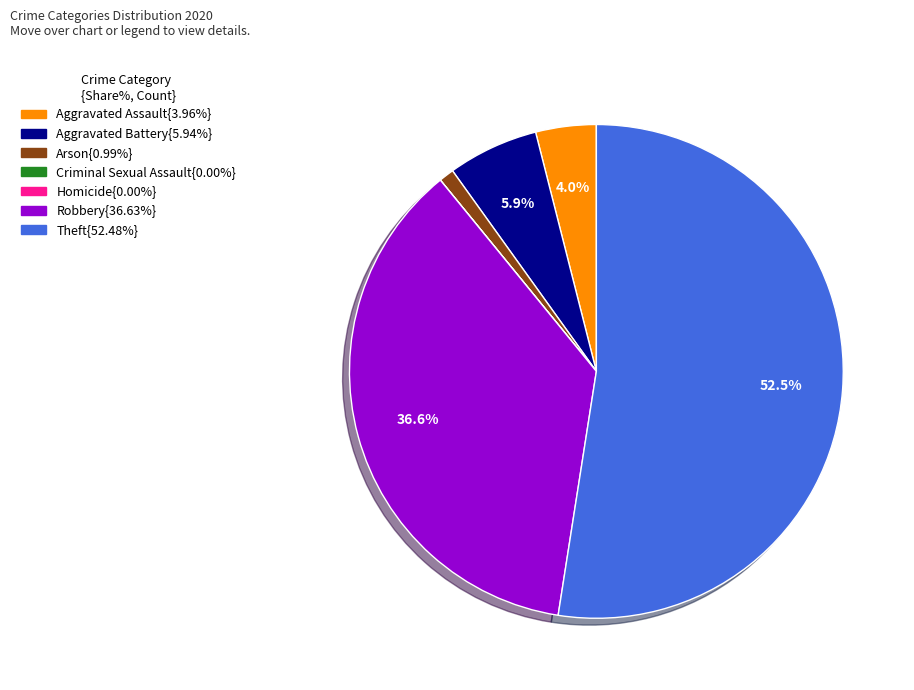

Does any single category account for the majority?

Yes